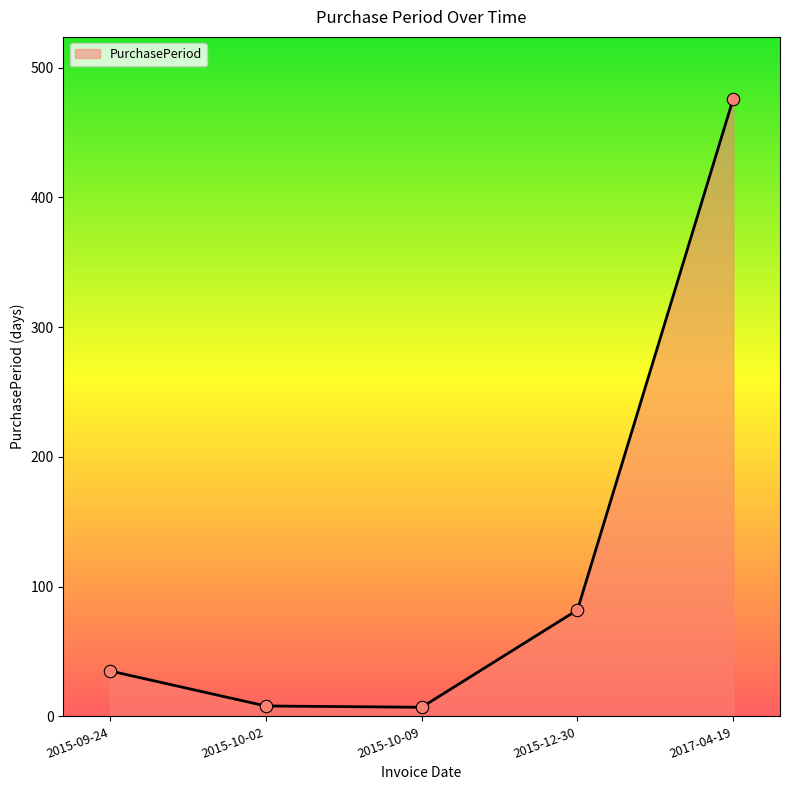

What is the ratio of the value at 2015-12-30 to the value at 2015-10-09?

11.7